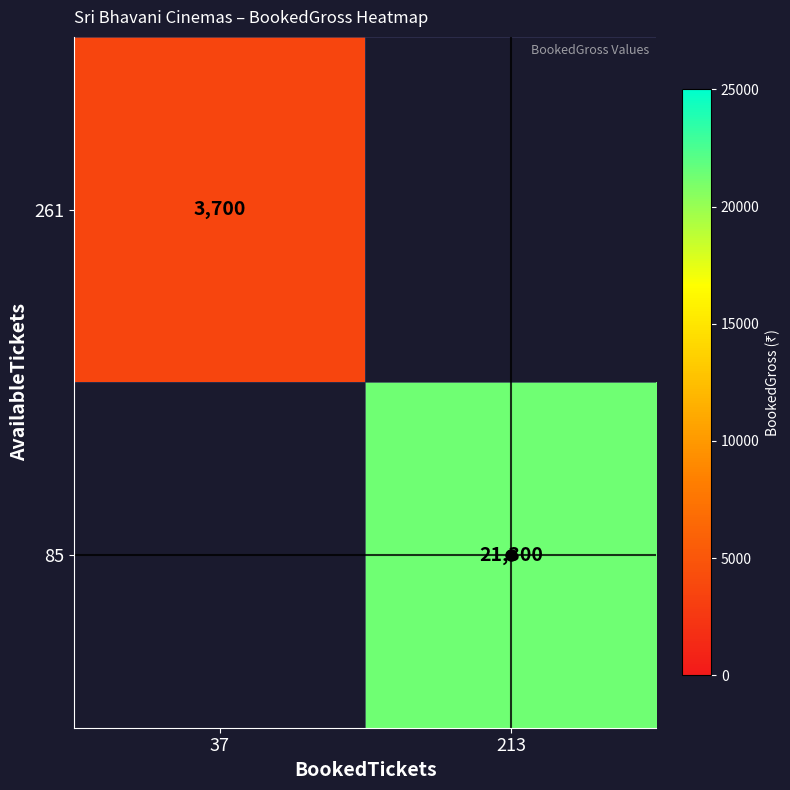

Which category has the lowest value across all series?

213